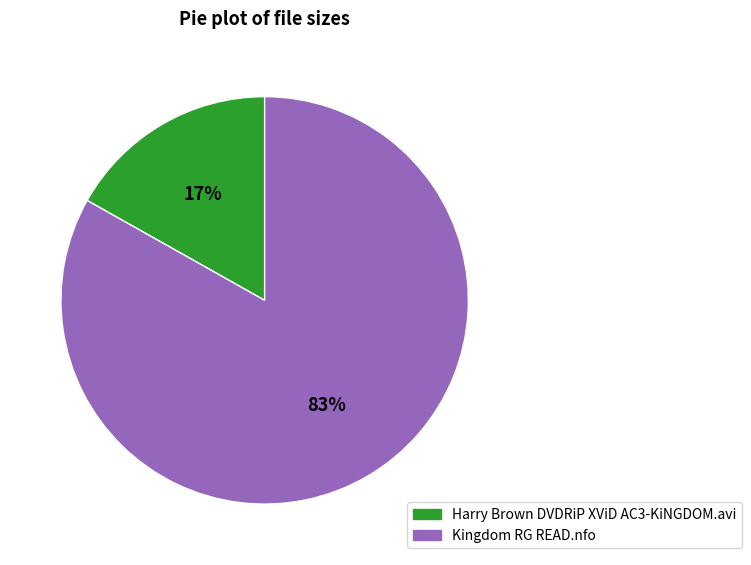

Approximately how many times larger is the value at Harry Brown DVDRiP XViD AC3-KiNGDOM.avi compared to Kingdom RG READ.nfo?

0.2